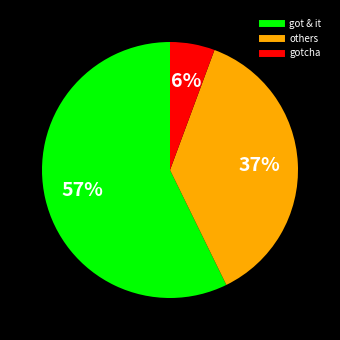

To the nearest percent, what is the average slice percentage?

33%